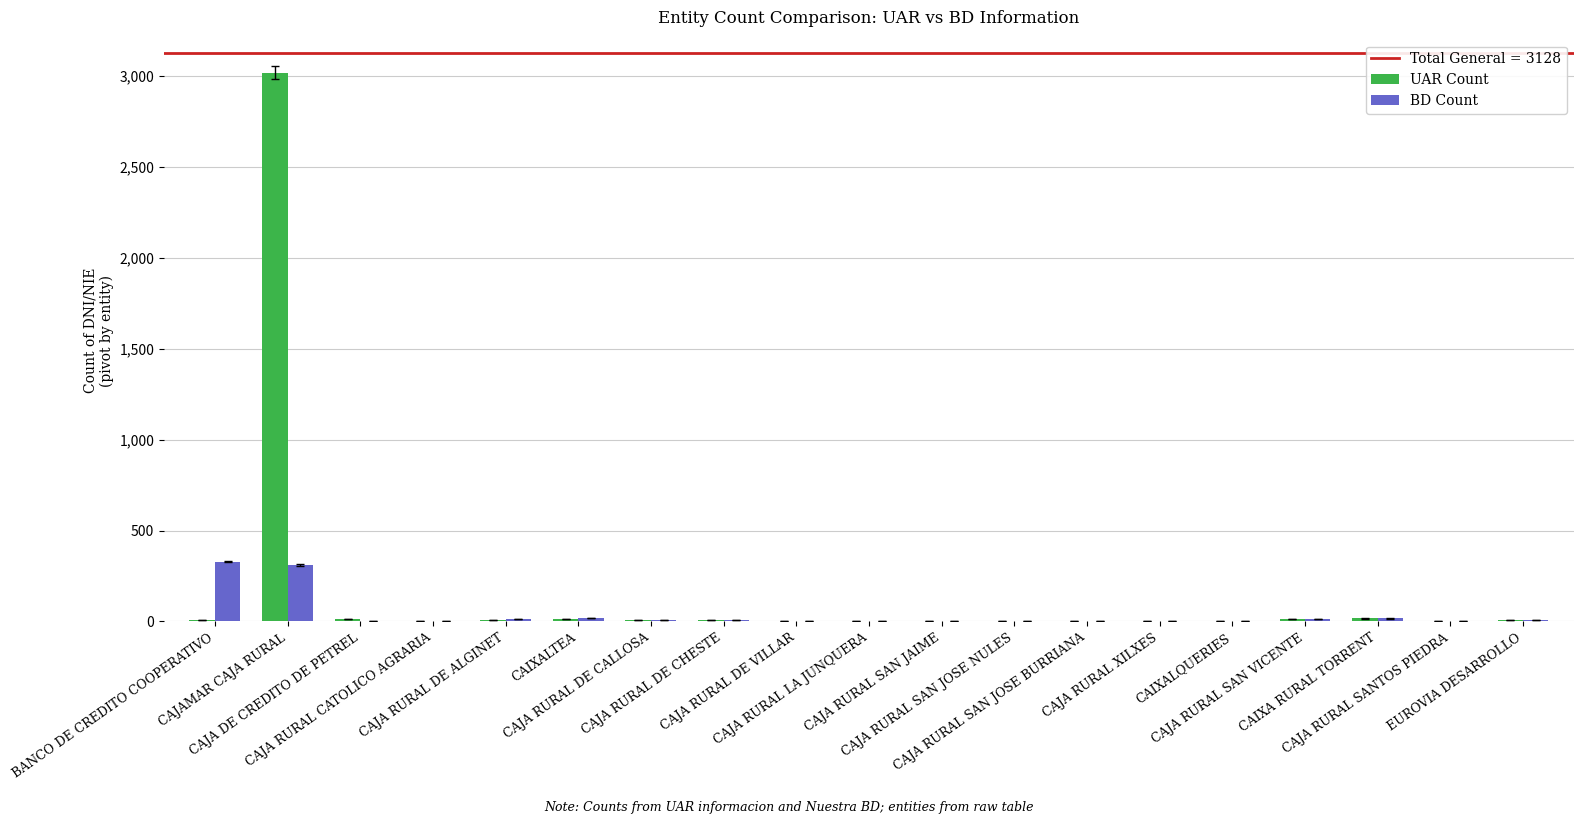

What is the sum of all BD Count values?

732